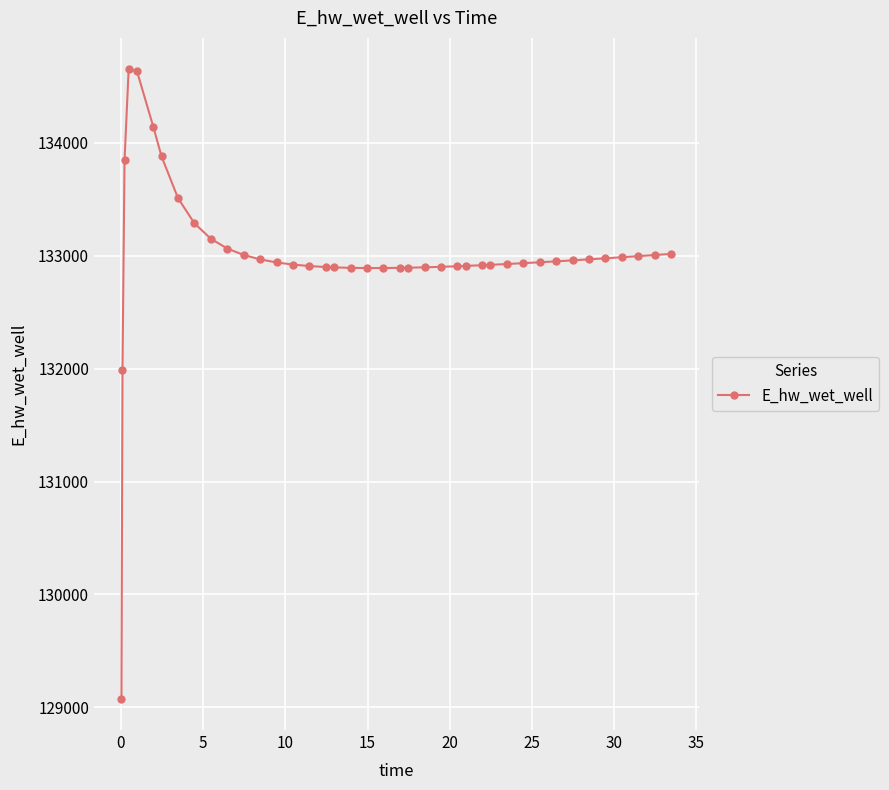

Is this an area chart (filled region under the line)?

No